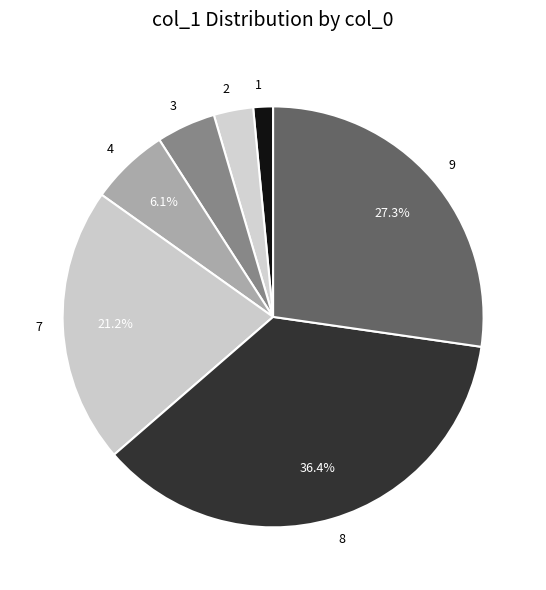

Which category has the biggest portion of the pie?

8